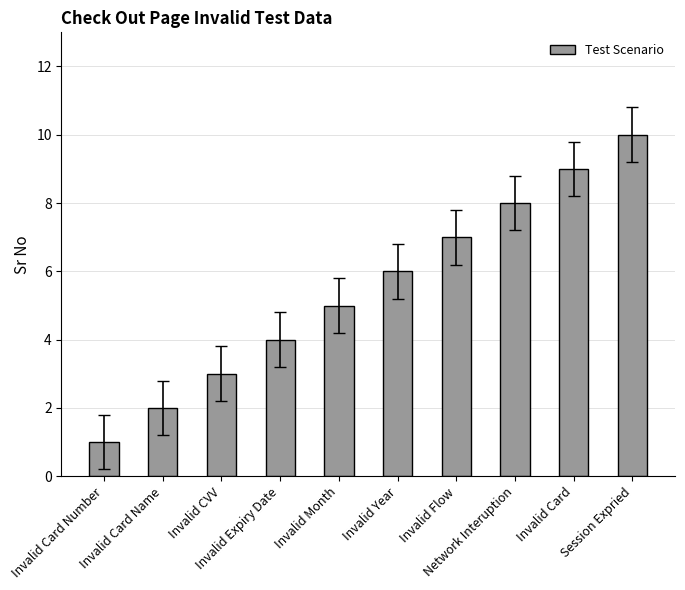

What position from the right is Invalid Flow?

4